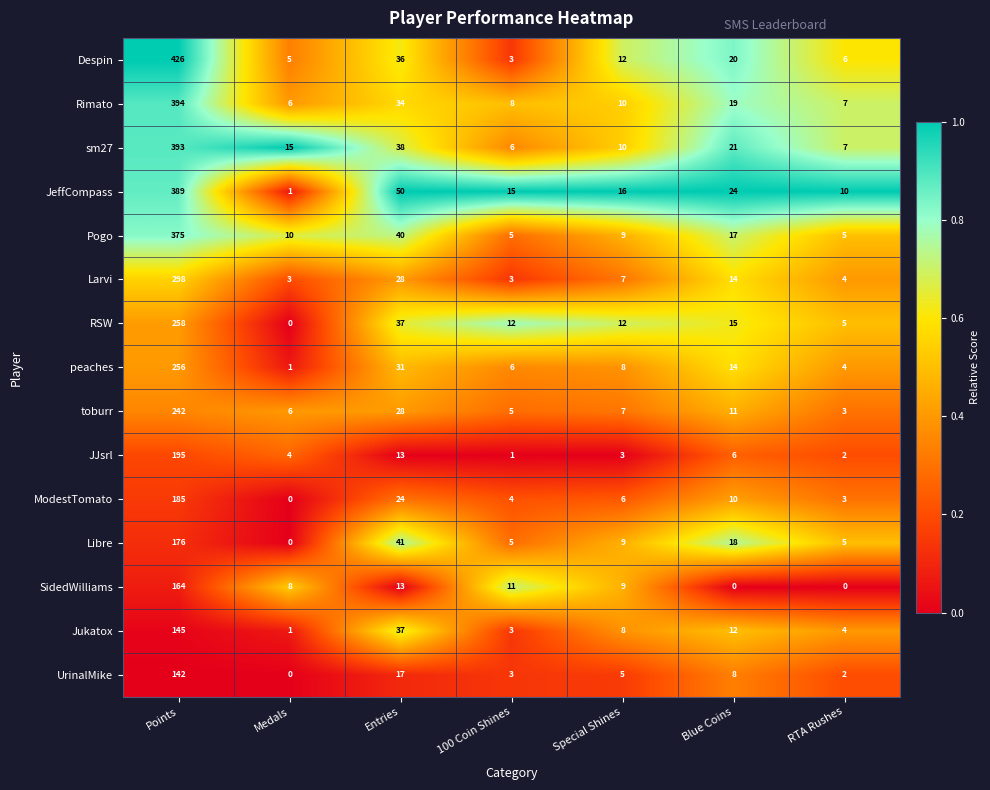

At which label is Pogo closest to 190?

Entries